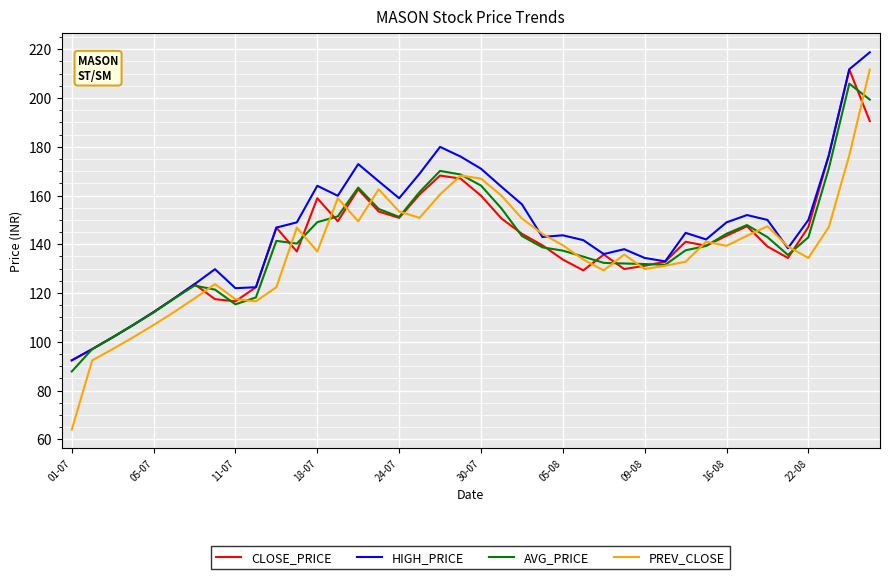

What is the minimum value shown in the chart?

64.0